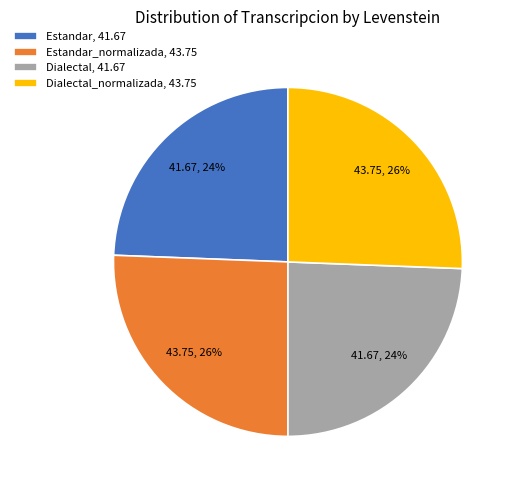

How many slices are in this pie chart?

4